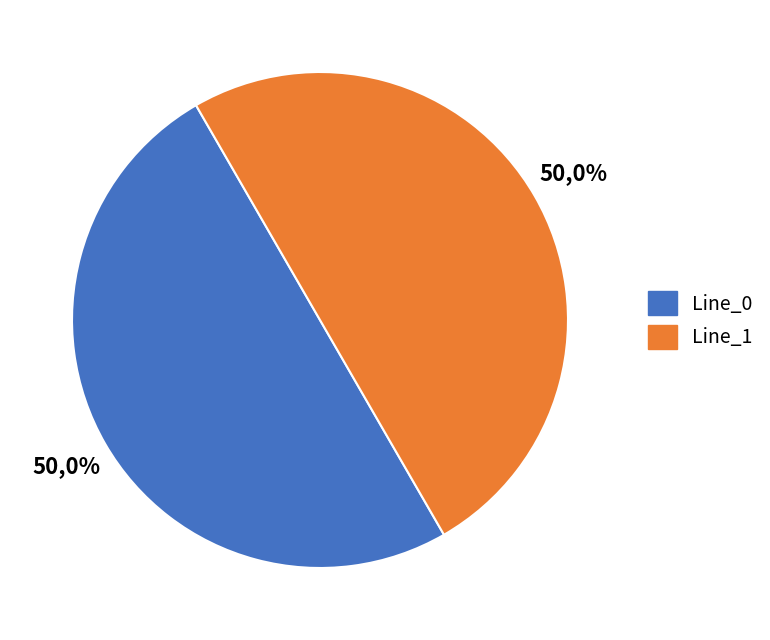

Is it true that Line_2 is 14% of the pie?

False